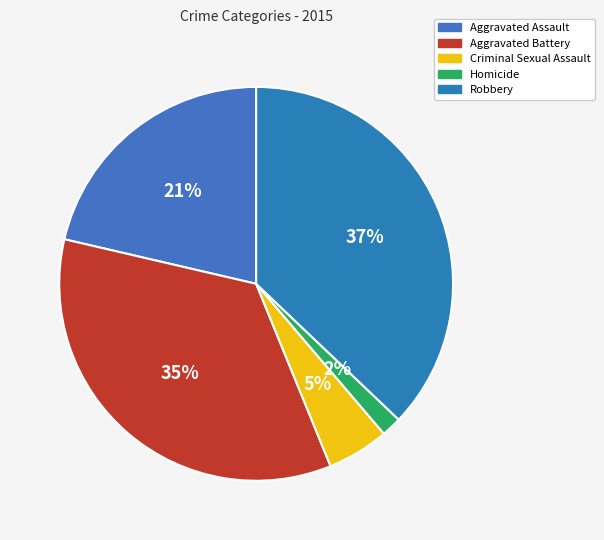

Which has a higher value, Aggravated Battery or Homicide?

Aggravated Battery